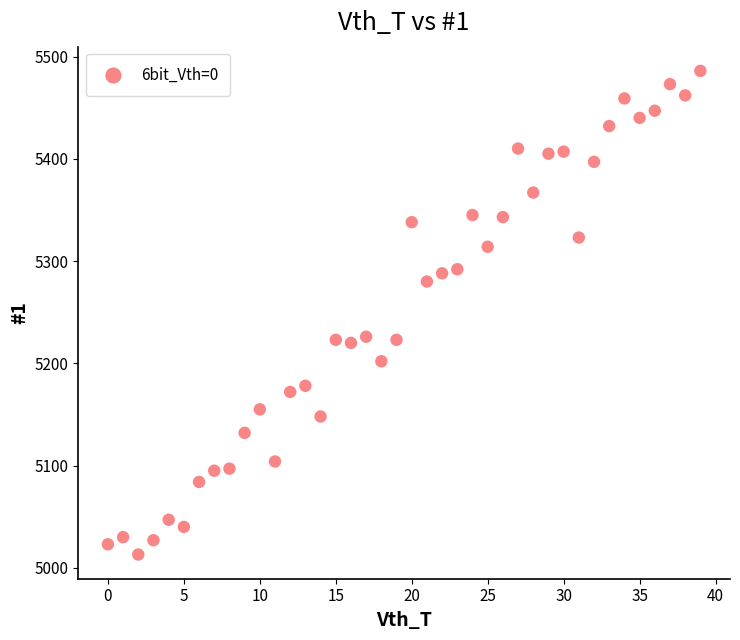

What is the range of Y values (max minus min)?

473